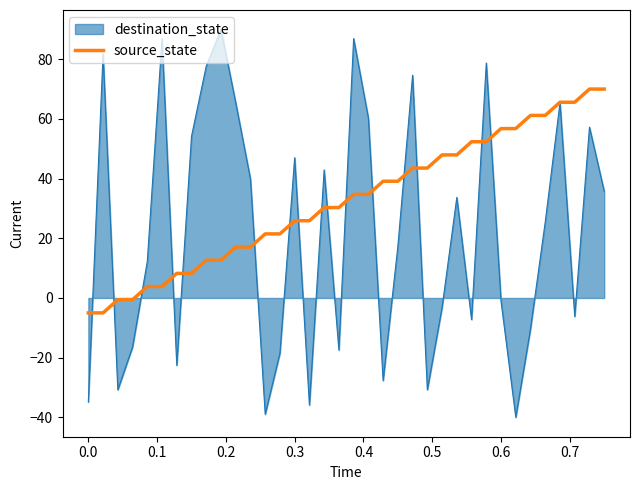

How many lines are shown in the chart?

2